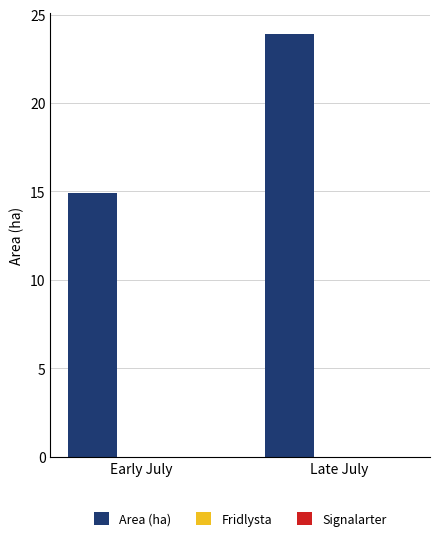

How many bars are there in total?

2